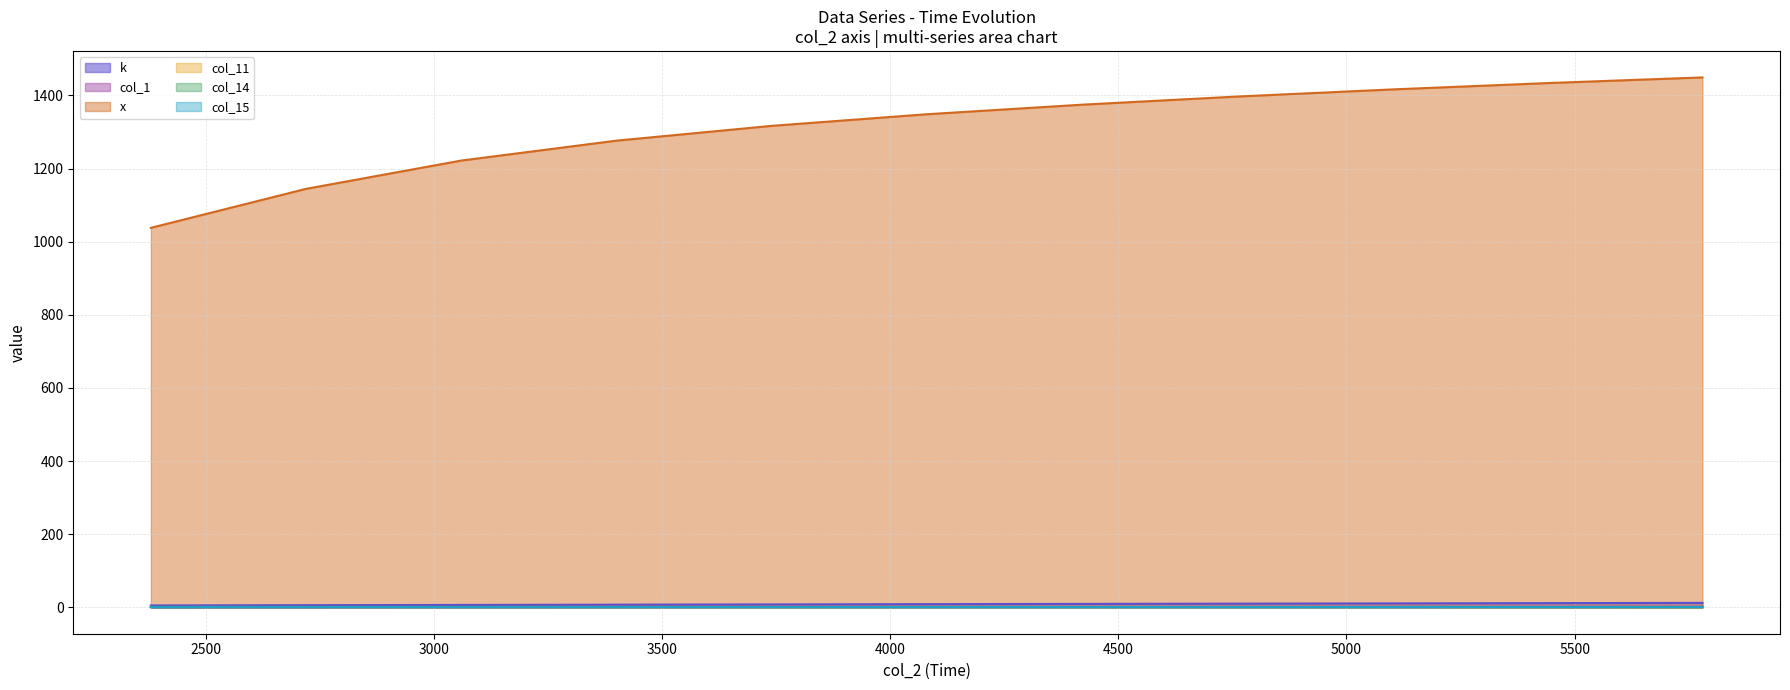

What is the lowest value of the col_14 series?

0.3